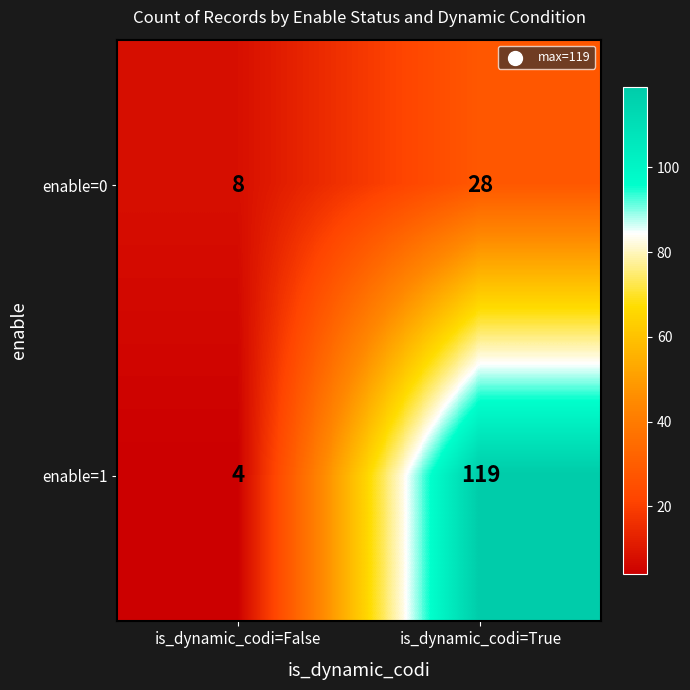

At which category is the sum across all series the highest?

is_dynamic_codi=True